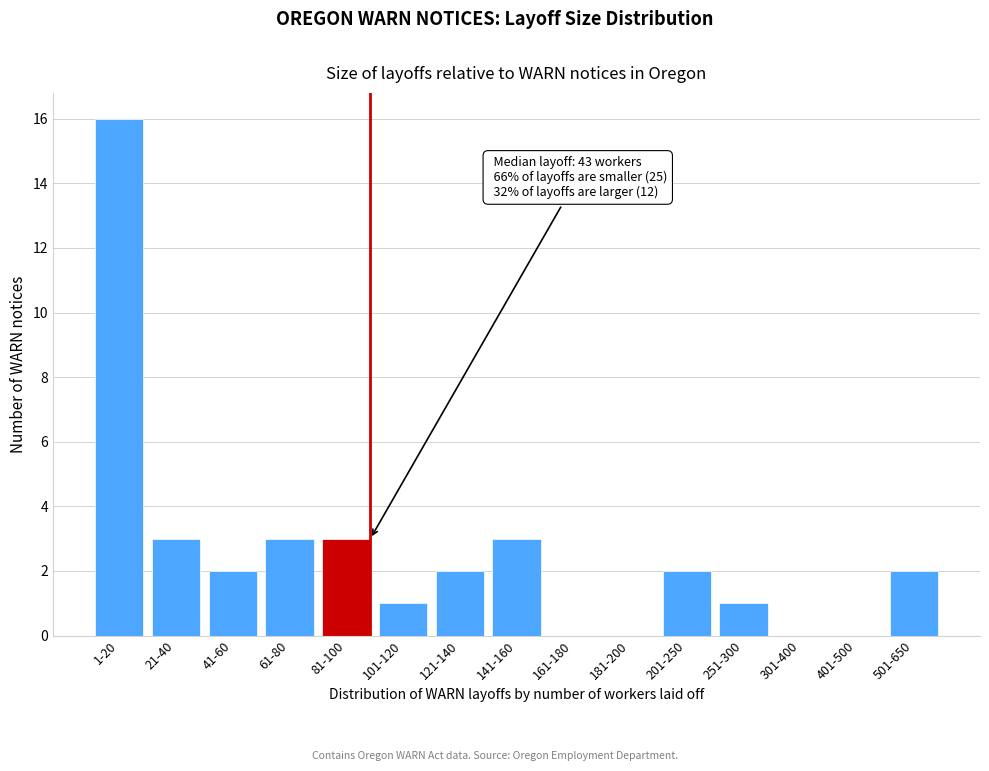

Reading left to right, what are all the values shown in this chart?

1-20=16	21-40=3	41-60=2	61-80=3	81-100=3	101-120=1	121-140=2	141-160=3	161-180=0	181-200=0	201-250=2	251-300=1	301-400=0	401-500=0	501-650=2